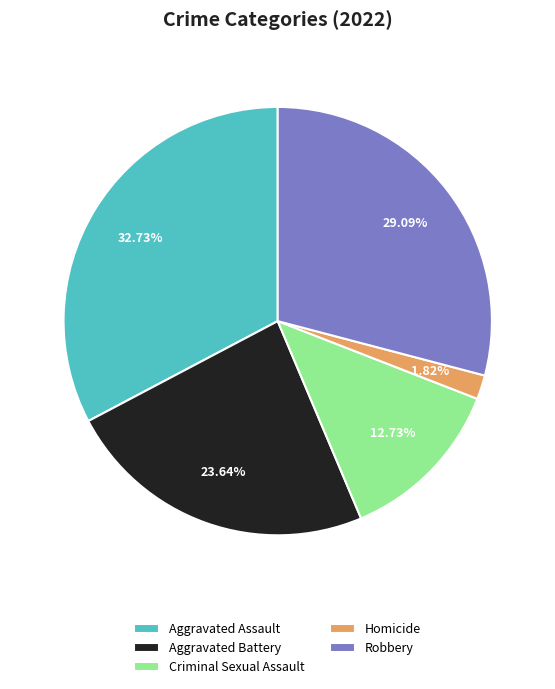

To the nearest percent, what percentage of the pie is Criminal Sexual Assault?

13%